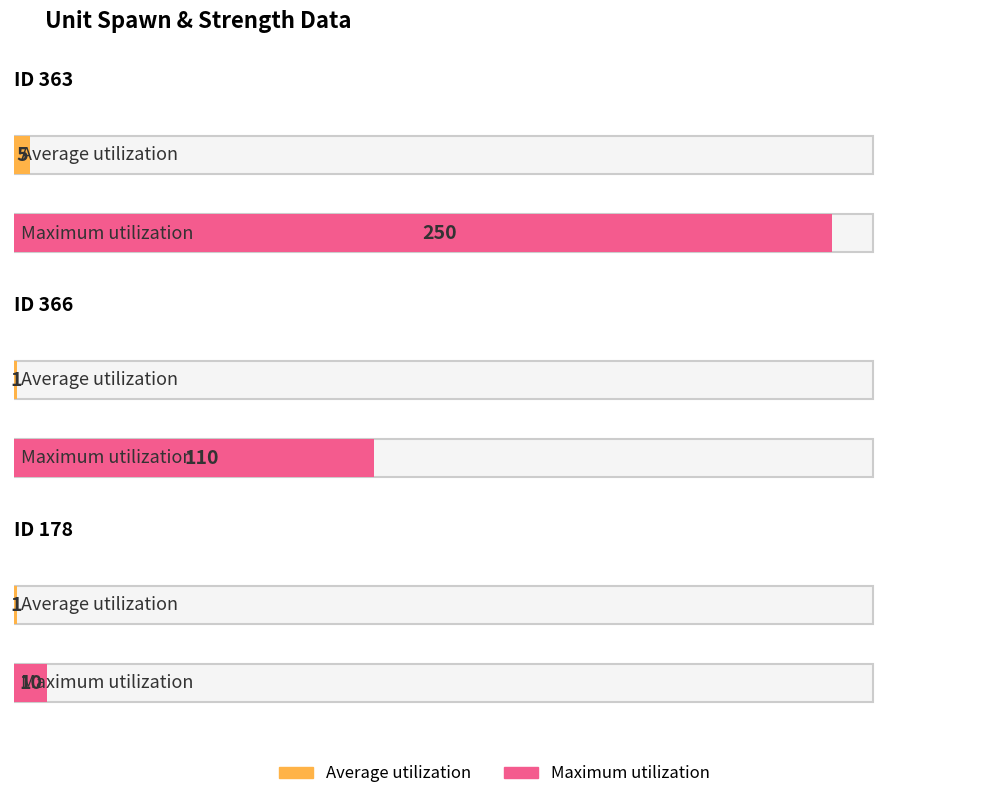

At which label does Average utilization reach its minimum?

ID 366